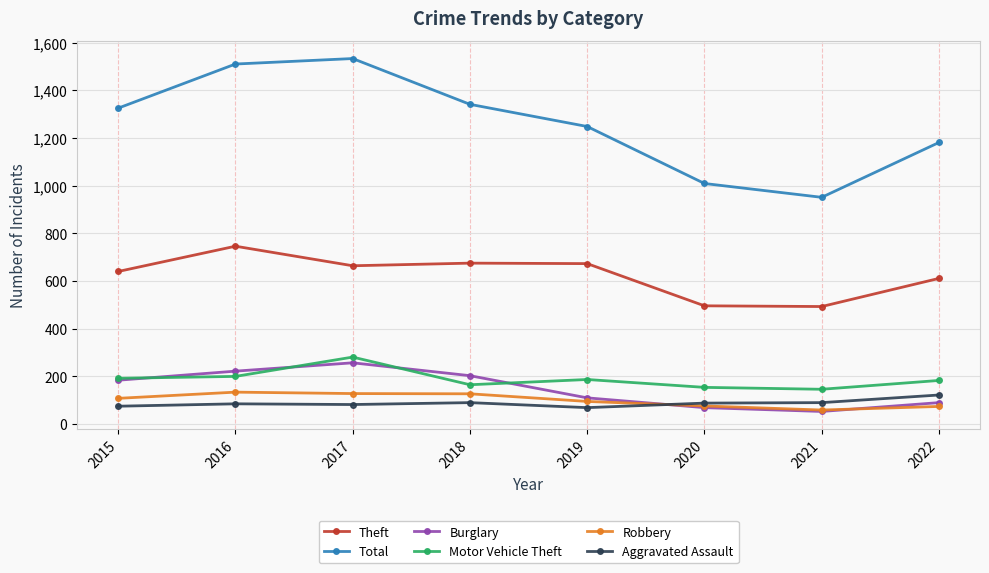

What is the value of the Theft point at the 7th from the left?

493